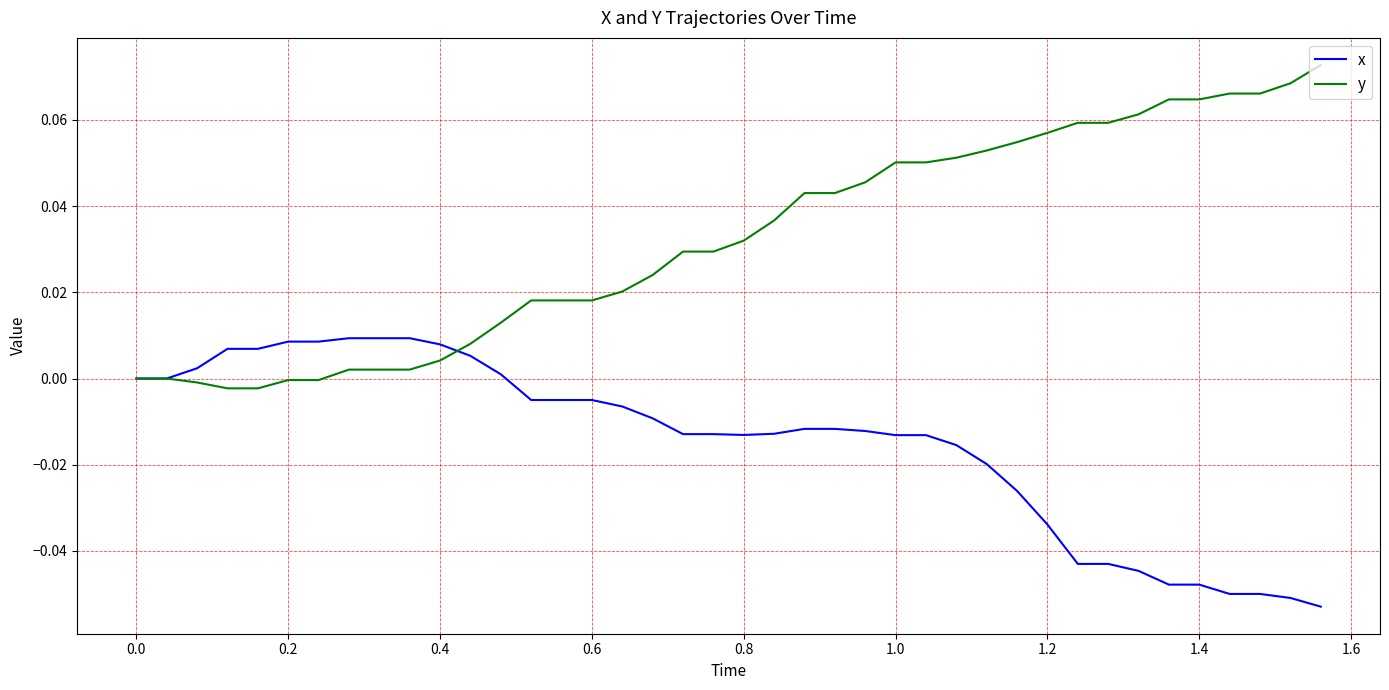

Rank the series by their maximum value, from highest to lowest.

y, x